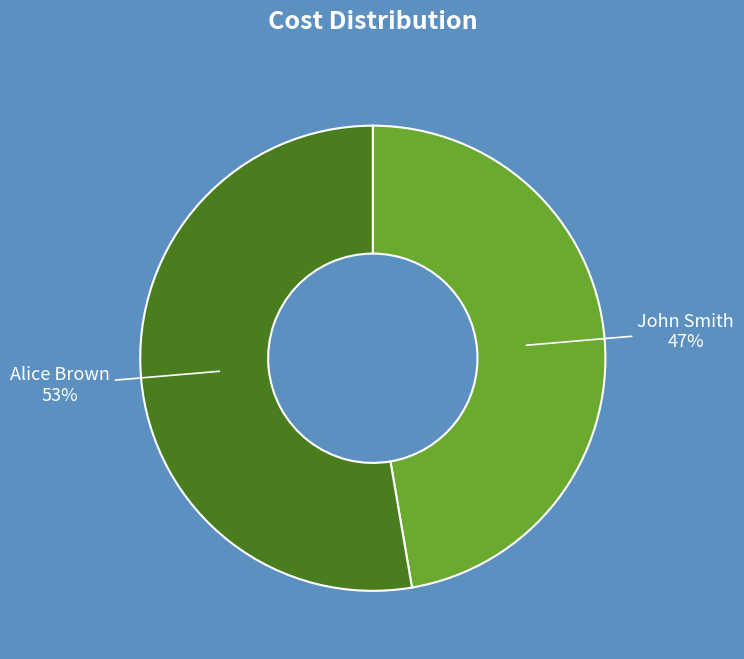

Approximately how many times larger is the value at John Smith compared to Alice Brown?

0.9